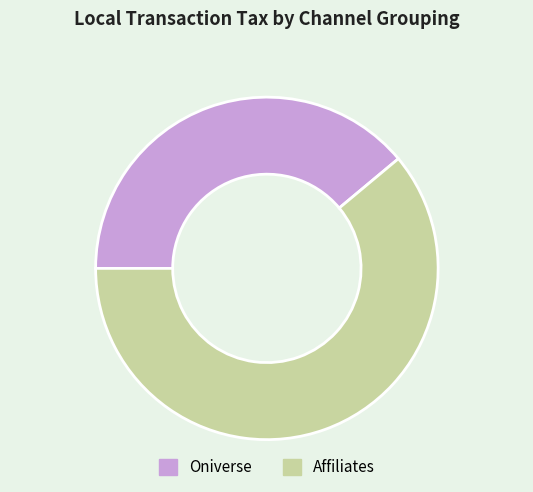

What is the smallest slice in the pie chart?

Oniverse